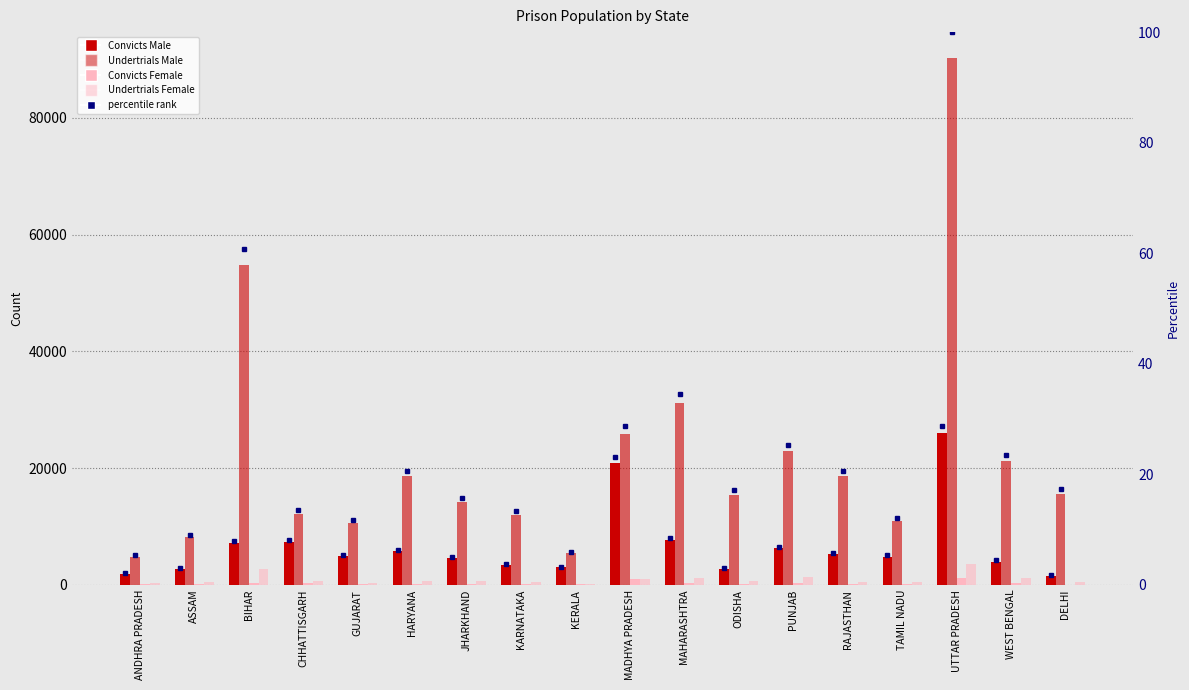

Between CHHATTISGARH and UTTAR PRADESH, which series saw the biggest shift?

Undertrials Male